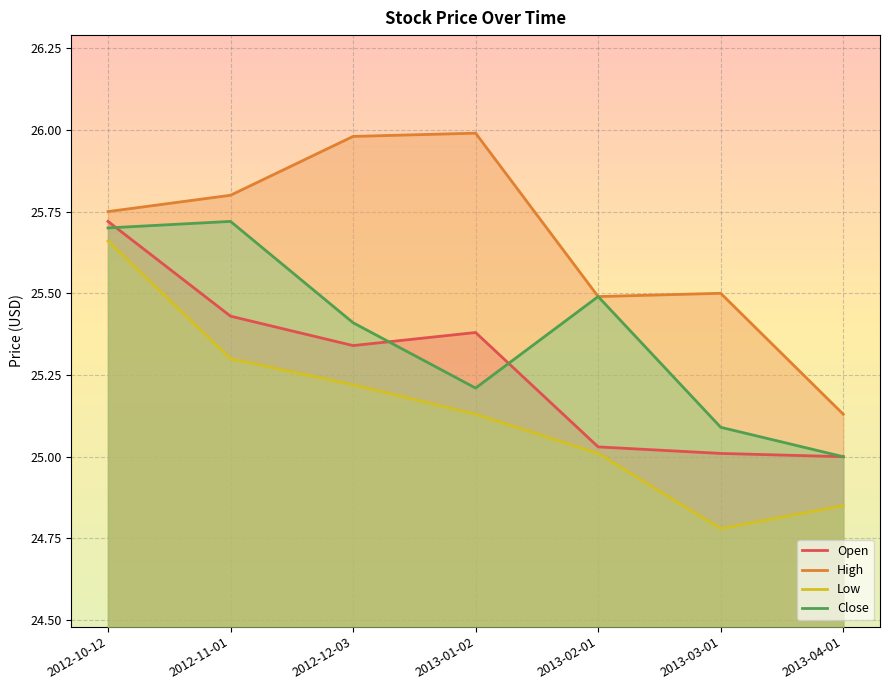

True or false: High has more than 1 points higher than both neighbors.

True